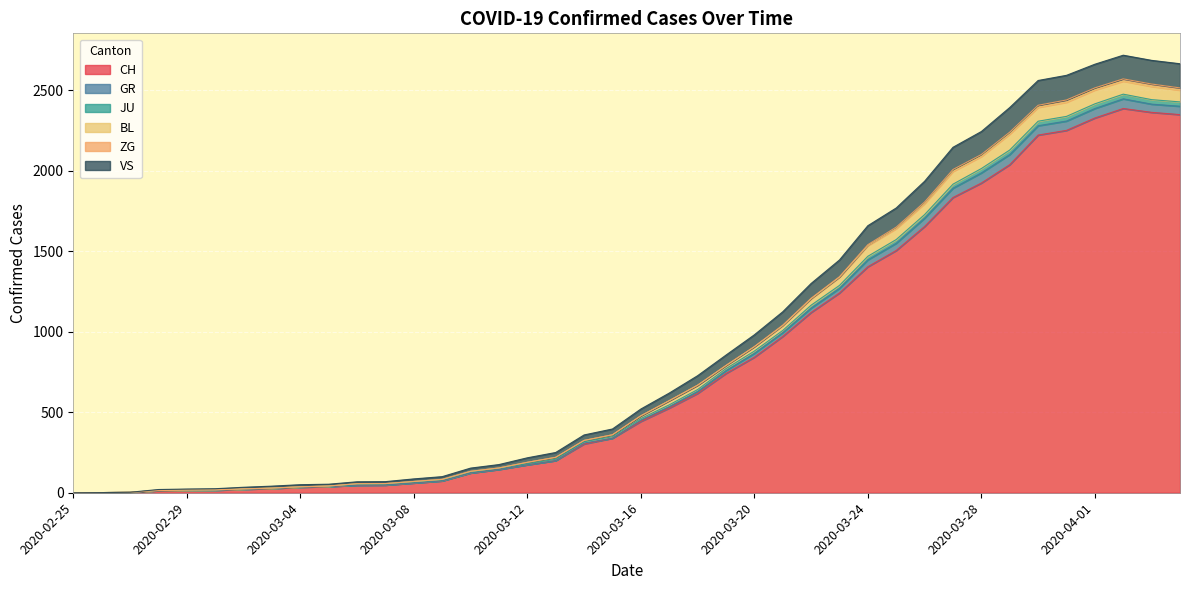

What is the highest value of the CH series?

2387